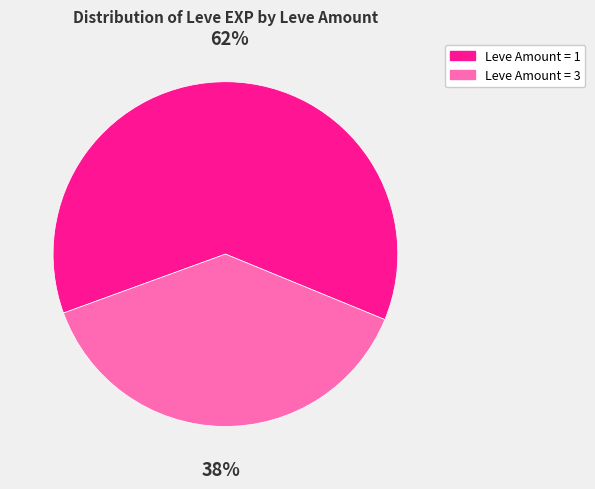

How many slices are in this pie chart?

2